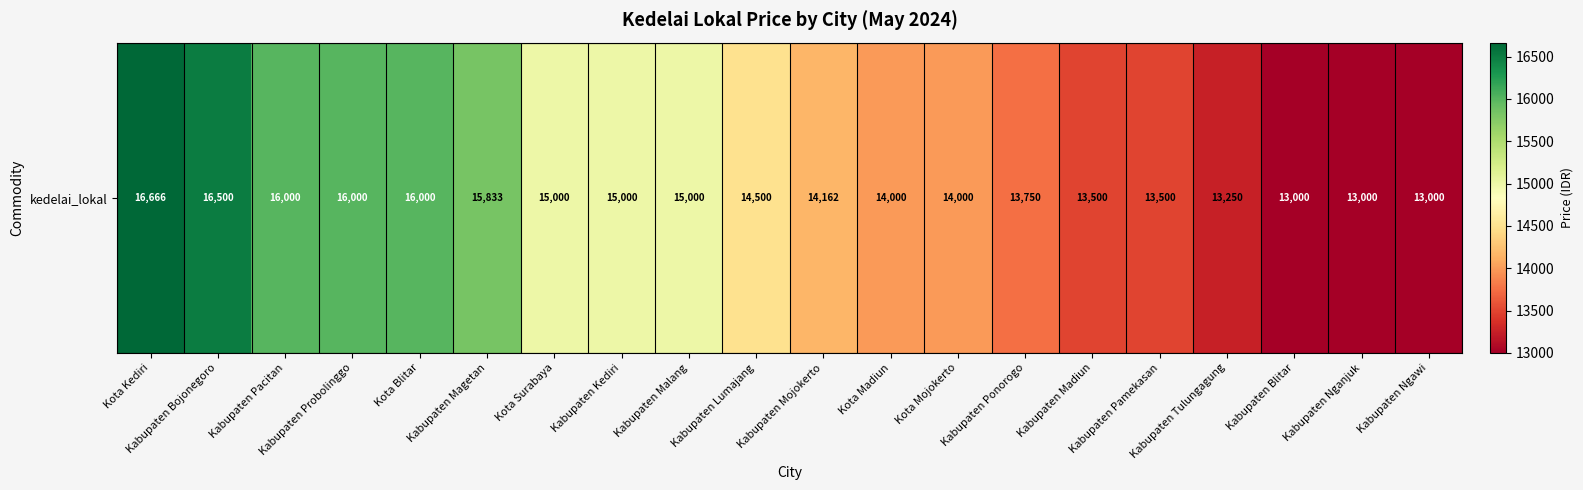

What is the average value?

14583